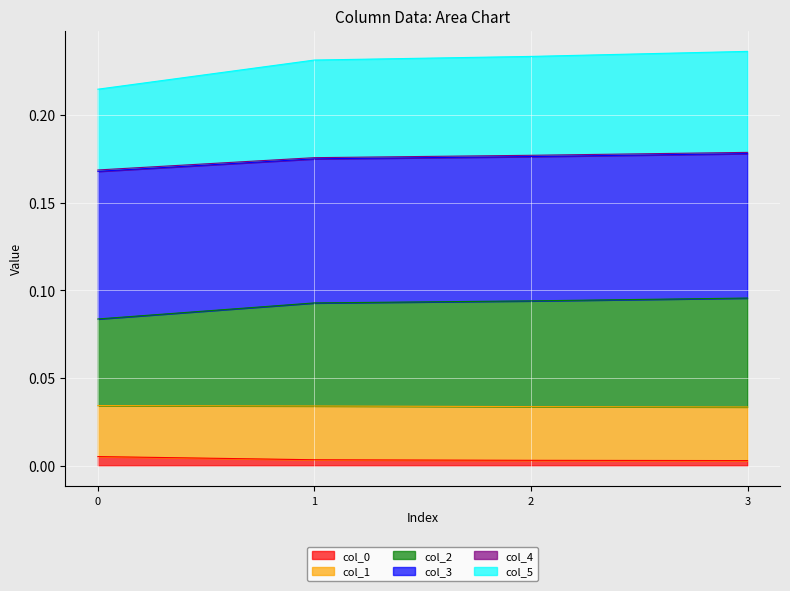

Does the chart display data point markers on the line(s)?

No